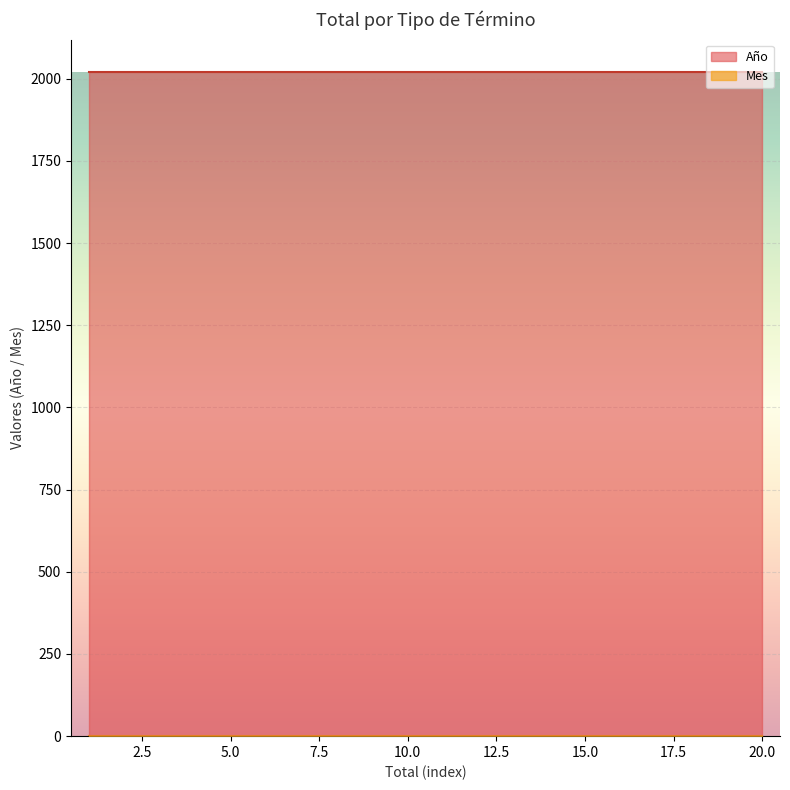

True or false: Año and Mes intersect in this chart.

False